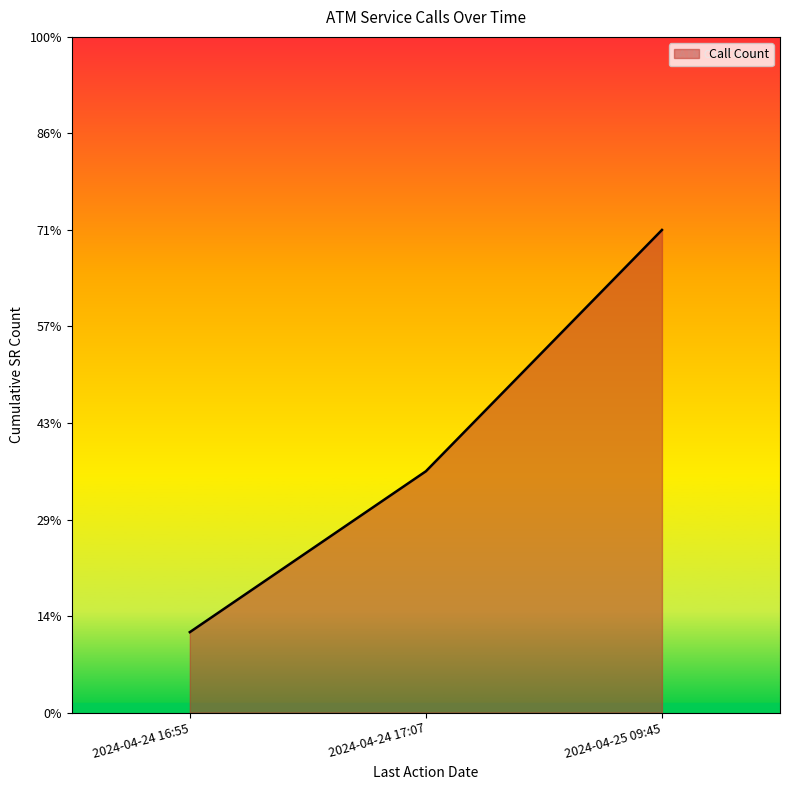

Which has a higher value, 2024-04-25 09:45 or 2024-04-24 16:55?

2024-04-25 09:45